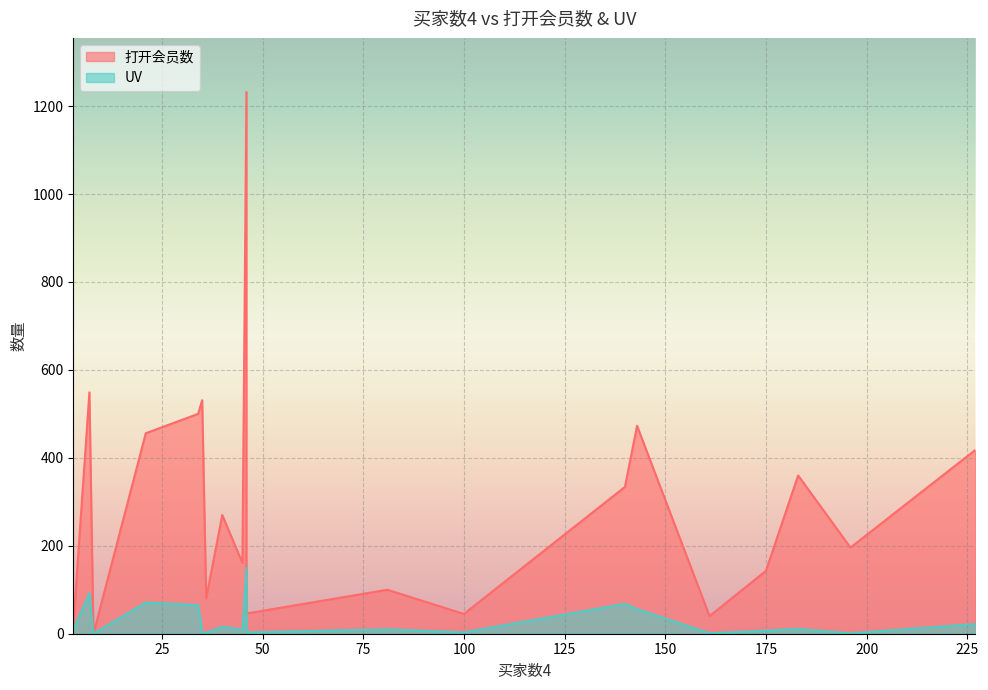

What is the difference between the maximum and minimum values in the UV series?

150